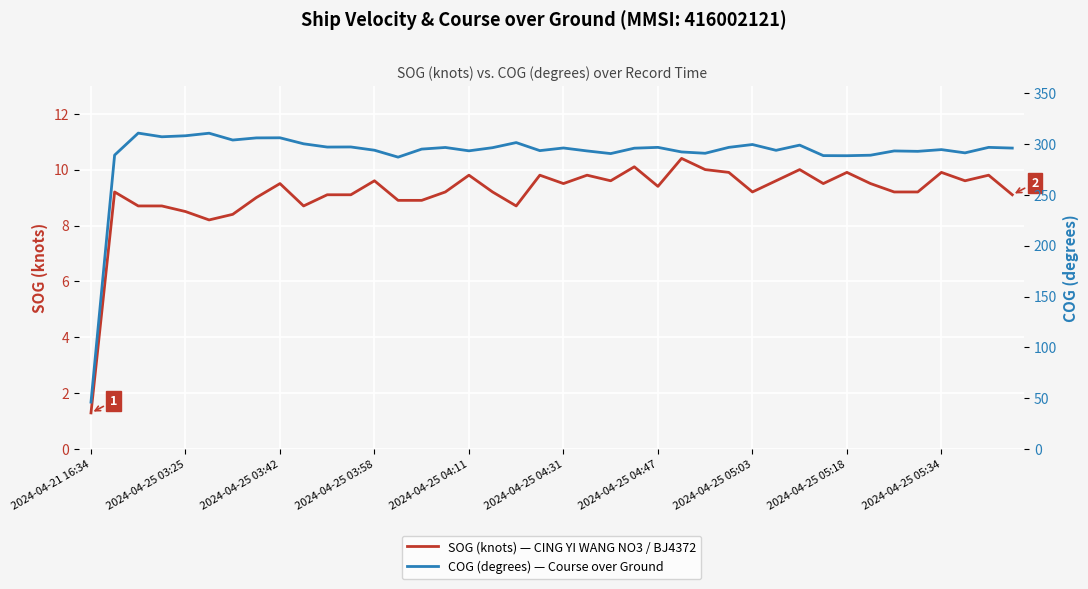

What is the greatest value displayed?

310.5